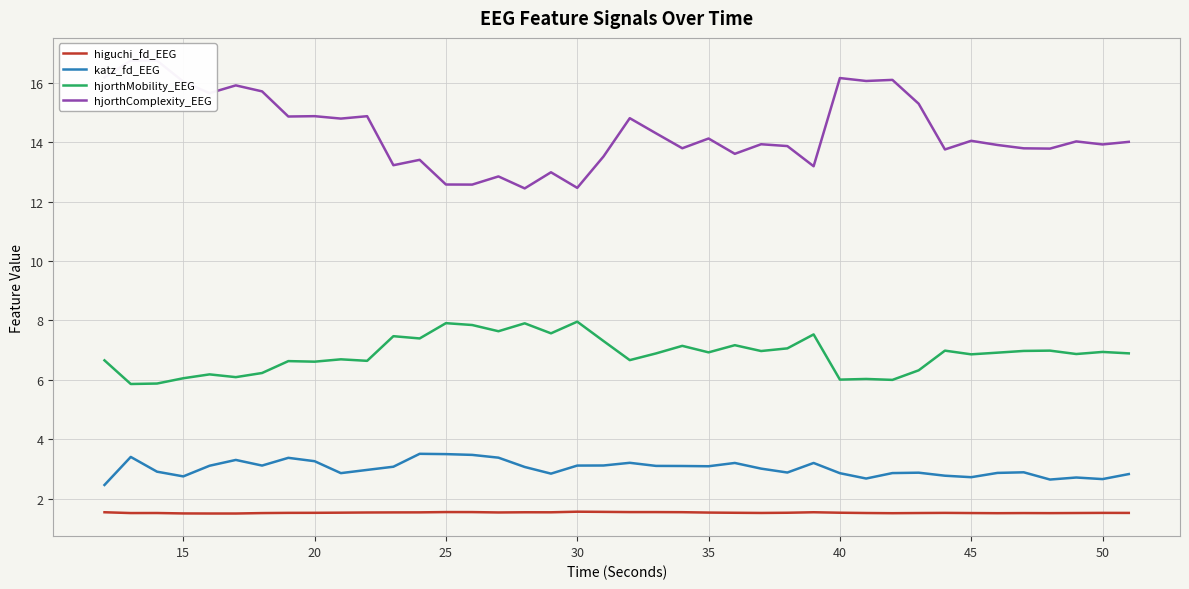

How many data points in katz_fd_EEG are above 3?

21